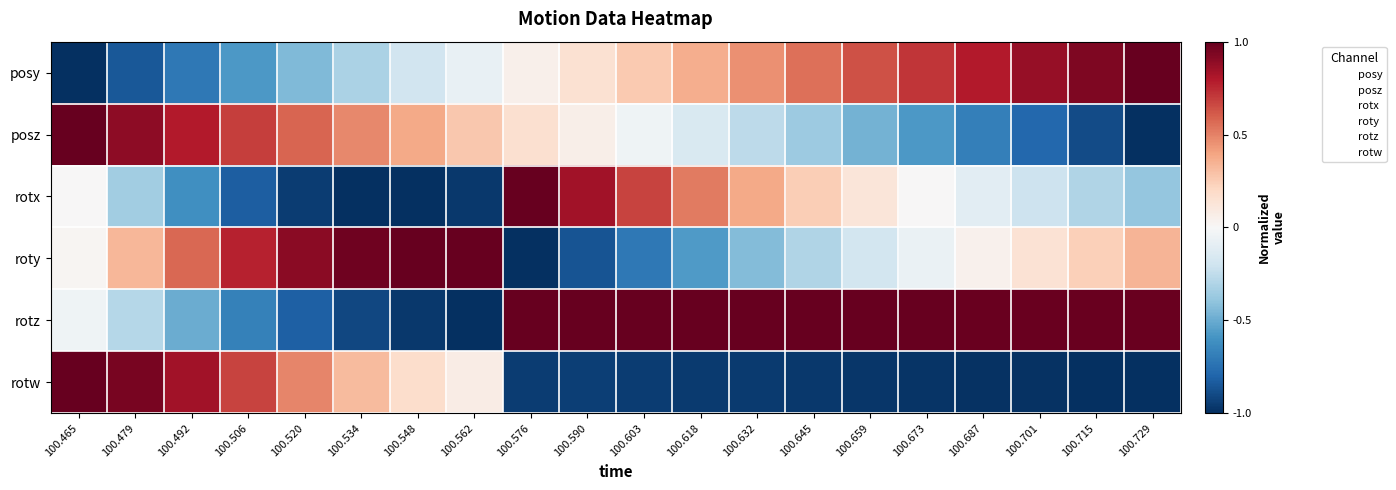

What is the difference between the highest and lowest values at 100.632?

2.0